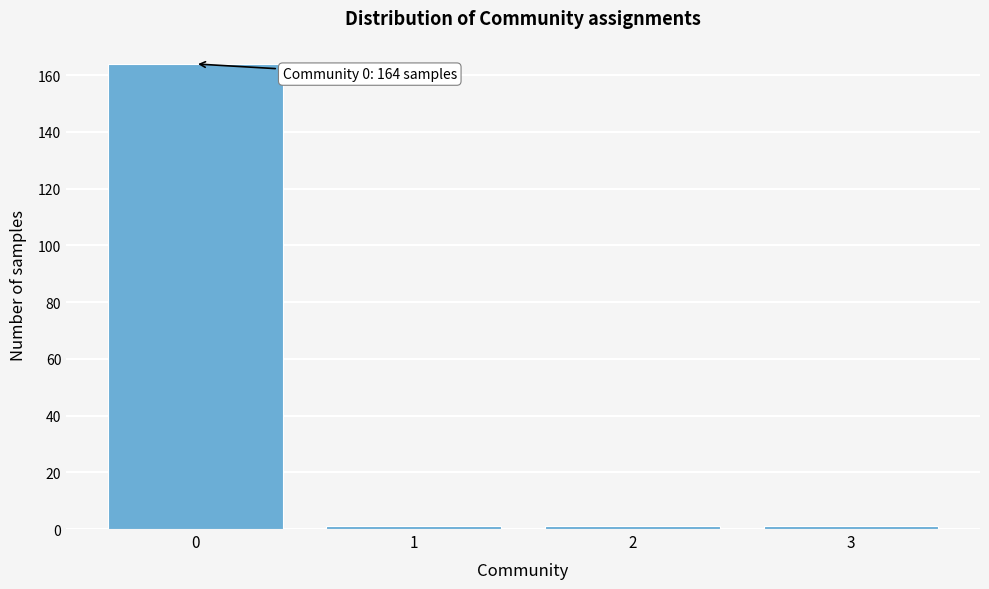

Reading right to left, extract all data points from this chart.

1	1	1	164